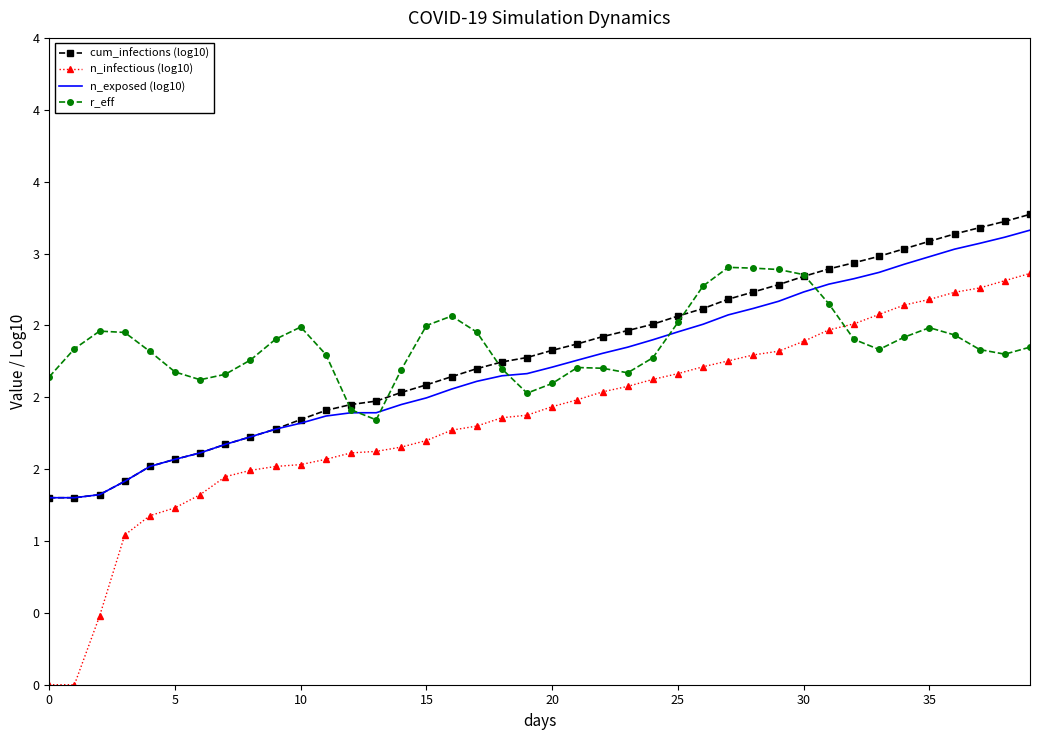

At how many categories does at least one series exceed 1?

40